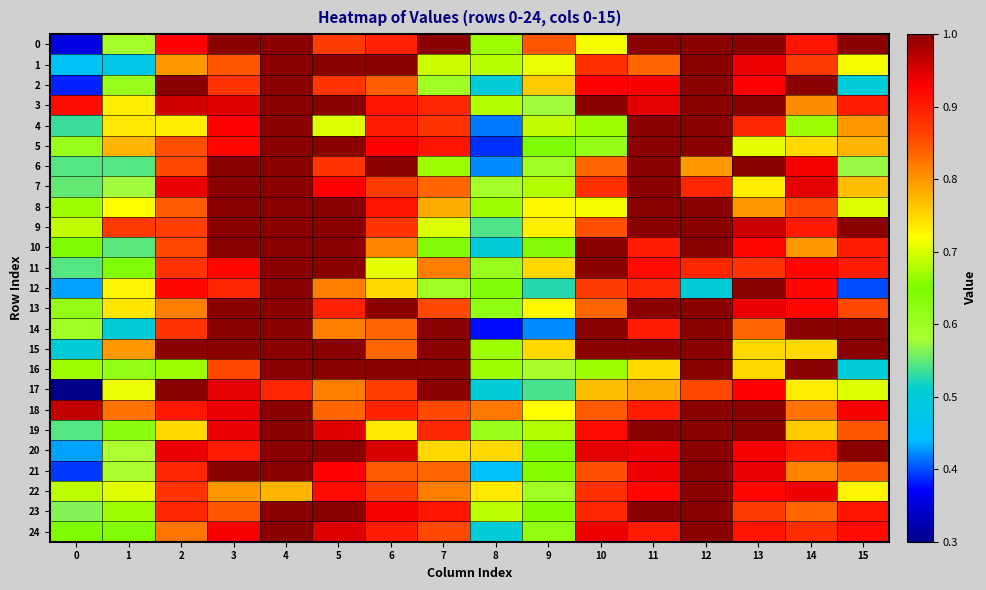

Reading right to left, list all the values displayed in this chart.

0: 15=1.0	14=0.9	13=1.0	12=1.0	11=1.0	10=0.7	9=0.8	8=0.7	7=1.0	6=0.9	5=0.9	4=1.0	3=1.0	2=0.9	1=0.6	0=0.4
1: 15=0.7	14=0.9	13=0.9	12=1.0	11=0.8	10=0.9	9=0.7	8=0.7	7=0.7	6=1.0	5=1.0	4=1.0	3=0.8	2=0.8	1=0.5	0=0.5
2: 15=0.5	14=1.0	13=0.9	12=1.0	11=0.9	10=0.9	9=0.8	8=0.5	7=0.6	6=0.8	5=0.9	4=1.0	3=0.9	2=1.0	1=0.6	0=0.4
3: 15=0.9	14=0.8	13=1.0	12=1.0	11=0.9	10=1.0	9=0.6	8=0.7	7=0.9	6=0.9	5=1.0	4=1.0	3=0.9	2=1.0	1=0.7	0=0.9
4: 15=0.8	14=0.7	13=0.9	12=1.0	11=1.0	10=0.7	9=0.7	8=0.4	7=0.9	6=0.9	5=0.7	4=1.0	3=0.9	2=0.7	1=0.7	0=0.5
5: 15=0.8	14=0.8	13=0.7	12=1.0	11=1.0	10=0.6	9=0.6	8=0.4	7=0.9	6=0.9	5=1.0	4=1.0	3=0.9	2=0.8	1=0.8	0=0.6
6: 15=0.6	14=0.9	13=1.0	12=0.8	11=1.0	10=0.8	9=0.6	8=0.4	7=0.7	6=1.0	5=0.9	4=1.0	3=1.0	2=0.9	1=0.5	0=0.5
7: 15=0.8	14=0.9	13=0.7	12=0.9	11=1.0	10=0.9	9=0.7	8=0.6	7=0.8	6=0.9	5=0.9	4=1.0	3=1.0	2=0.9	1=0.6	0=0.6
8: 15=0.7	14=0.9	13=0.8	12=1.0	11=1.0	10=0.7	9=0.7	8=0.7	7=0.8	6=0.9	5=1.0	4=1.0	3=1.0	2=0.8	1=0.7	0=0.7
9: 15=1.0	14=0.9	13=1.0	12=1.0	11=1.0	10=0.8	9=0.7	8=0.5	7=0.7	6=0.9	5=1.0	4=1.0	3=1.0	2=0.9	1=0.9	0=0.7
10: 15=0.9	14=0.8	13=0.9	12=1.0	11=0.9	10=1.0	9=0.6	8=0.5	7=0.6	6=0.8	5=1.0	4=1.0	3=1.0	2=0.9	1=0.5	0=0.7
11: 15=0.9	14=0.9	13=0.9	12=0.9	11=0.9	10=1.0	9=0.8	8=0.6	7=0.8	6=0.7	5=1.0	4=1.0	3=0.9	2=0.9	1=0.6	0=0.5
12: 15=0.4	14=0.9	13=1.0	12=0.5	11=0.9	10=0.9	9=0.5	8=0.6	7=0.6	6=0.8	5=0.8	4=1.0	3=0.9	2=0.9	1=0.7	0=0.4
13: 15=0.9	14=0.9	13=0.9	12=1.0	11=1.0	10=0.8	9=0.7	8=0.6	7=0.9	6=1.0	5=0.9	4=1.0	3=1.0	2=0.8	1=0.7	0=0.6
14: 15=1.0	14=1.0	13=0.8	12=1.0	11=0.9	10=1.0	9=0.4	8=0.4	7=1.0	6=0.8	5=0.8	4=1.0	3=1.0	2=0.9	1=0.5	0=0.6
15: 15=1.0	14=0.8	13=0.8	12=1.0	11=1.0	10=1.0	9=0.8	8=0.7	7=1.0	6=0.8	5=1.0	4=1.0	3=1.0	2=1.0	1=0.8	0=0.5
16: 15=0.5	14=1.0	13=0.8	12=1.0	11=0.8	10=0.7	9=0.6	8=0.7	7=1.0	6=1.0	5=1.0	4=1.0	3=0.9	2=0.7	1=0.6	0=0.7
17: 15=0.7	14=0.7	13=0.9	12=0.9	11=0.8	10=0.8	9=0.5	8=0.5	7=1.0	6=0.9	5=0.8	4=0.9	3=0.9	2=1.0	1=0.7	0=0.3
18: 15=0.9	14=0.8	13=1.0	12=1.0	11=0.9	10=0.8	9=0.7	8=0.8	7=0.9	6=0.9	5=0.8	4=1.0	3=0.9	2=0.9	1=0.8	0=1.0
19: 15=0.8	14=0.8	13=1.0	12=1.0	11=1.0	10=0.9	9=0.7	8=0.6	7=0.9	6=0.7	5=0.9	4=1.0	3=0.9	2=0.8	1=0.6	0=0.5
20: 15=1.0	14=0.9	13=0.9	12=1.0	11=0.9	10=0.9	9=0.6	8=0.8	7=0.8	6=1.0	5=1.0	4=1.0	3=0.9	2=0.9	1=0.6	0=0.4
21: 15=0.8	14=0.8	13=0.9	12=1.0	11=0.9	10=0.8	9=0.7	8=0.5	7=0.8	6=0.8	5=0.9	4=1.0	3=1.0	2=0.9	1=0.6	0=0.4
22: 15=0.7	14=0.9	13=0.9	12=1.0	11=0.9	10=0.9	9=0.6	8=0.7	7=0.8	6=0.9	5=0.9	4=0.8	3=0.8	2=0.9	1=0.7	0=0.7
23: 15=0.9	14=0.8	13=0.9	12=1.0	11=1.0	10=0.9	9=0.7	8=0.7	7=0.9	6=0.9	5=1.0	4=1.0	3=0.8	2=0.9	1=0.7	0=0.6
24: 15=0.9	14=0.9	13=0.9	12=1.0	11=0.9	10=0.9	9=0.6	8=0.5	7=0.9	6=0.9	5=0.9	4=1.0	3=0.9	2=0.8	1=0.6	0=0.7